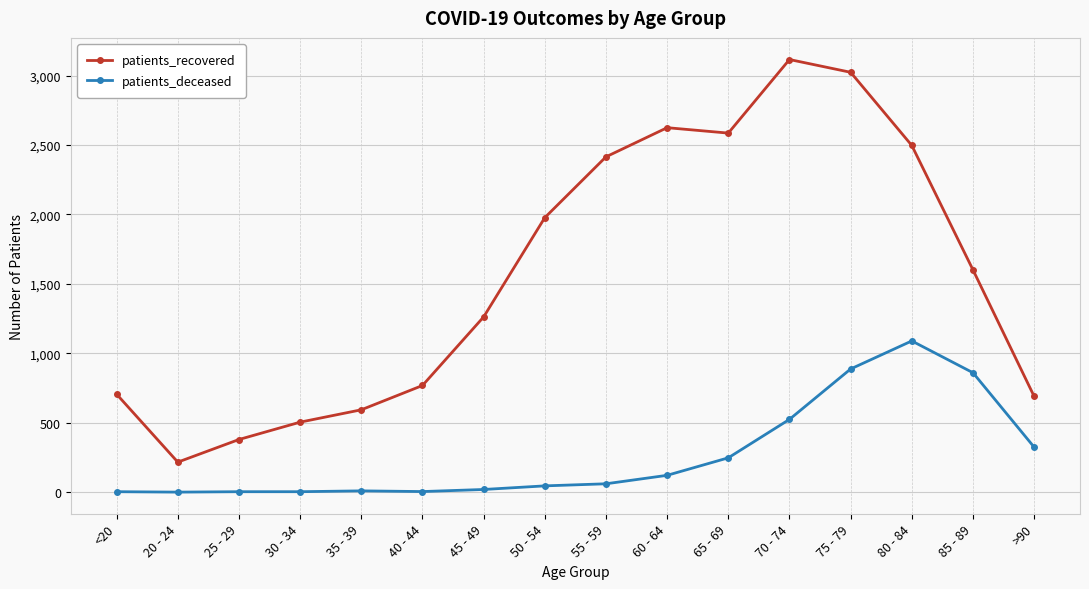

What is the label of the 16th point from the left?

>90